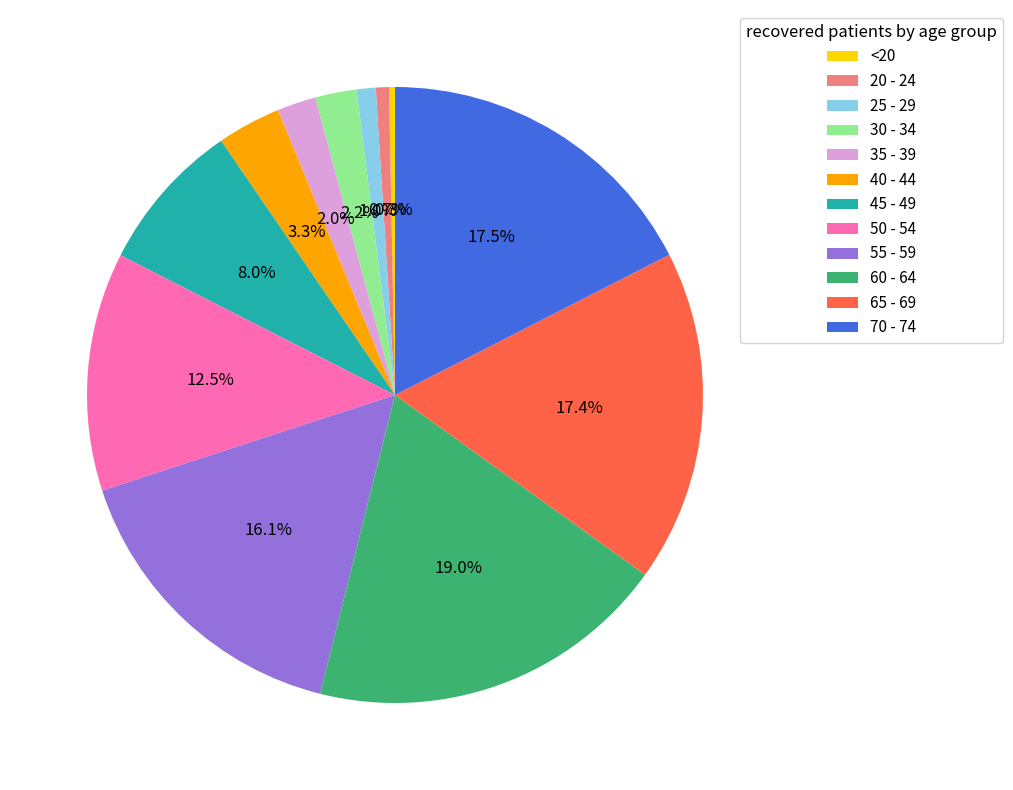

To the nearest percent, what portion does 35 - 39 represent?

2%